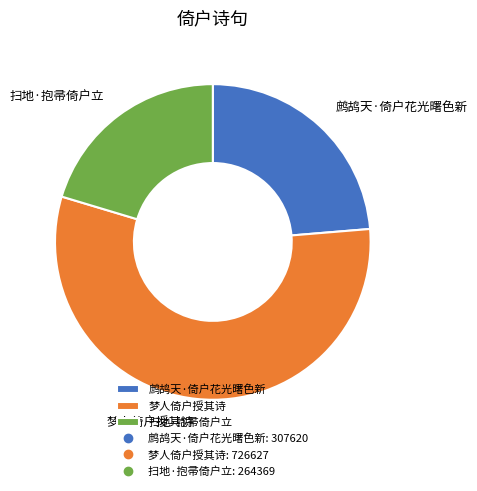

Which slice is the smallest?

扫地·抱帚倚户立